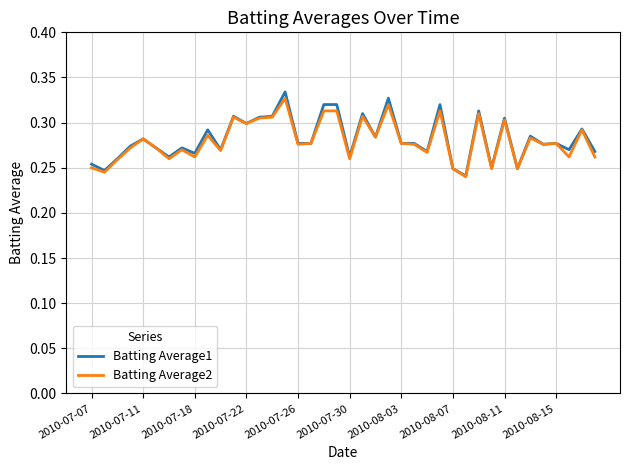

Which series has the largest range (max minus min)?

Batting Average1